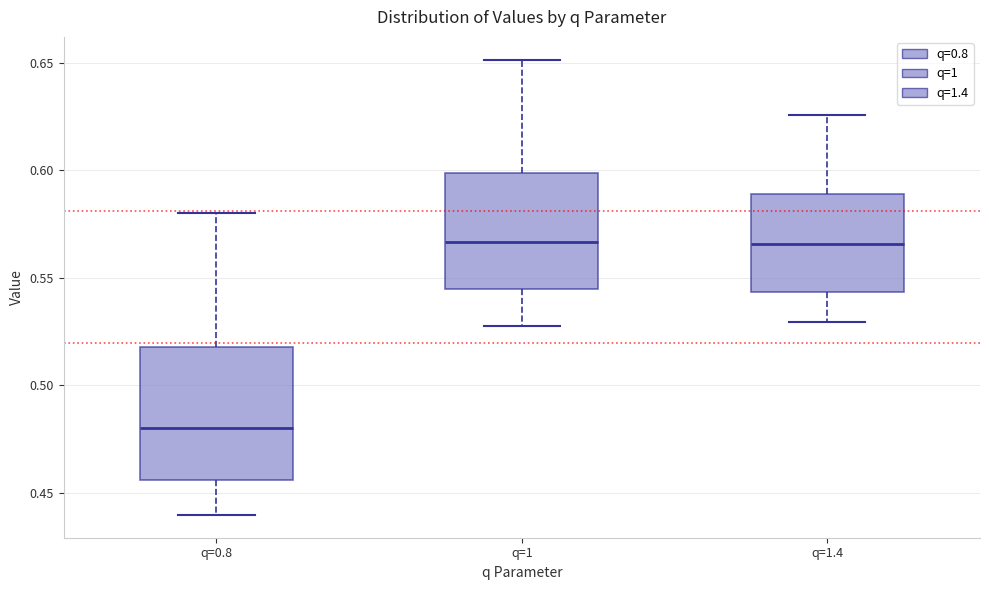

Reading left to right, transcribe this box plot: for each box, give where its median line is, the range the box spans, and where its two whiskers end, as read against the y-axis. The values are not printed on the chart, so give them approximately, as read against the axis.

q=0.8: median 0.480, box 0.455 to 0.520, whiskers 0.440 to 0.580
q=1: median 0.565, box 0.545 to 0.600, whiskers 0.530 to 0.650
q=1.4: median 0.565, box 0.545 to 0.590, whiskers 0.530 to 0.625